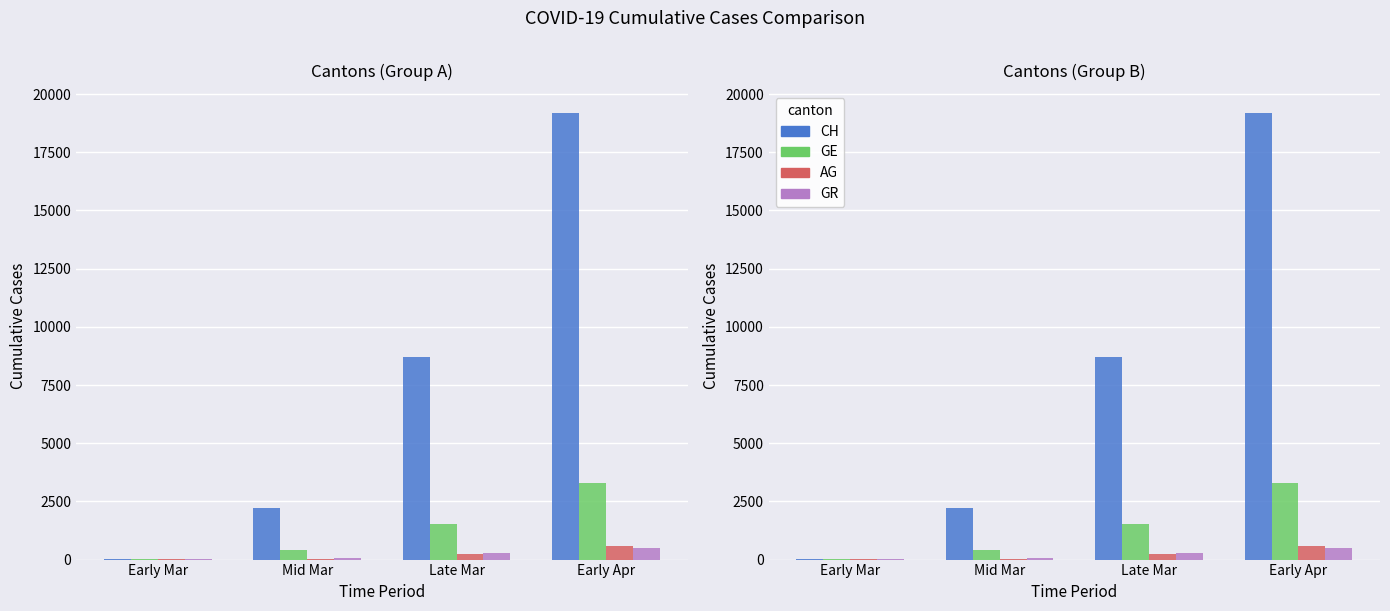

Which series has the largest total across all categories?

CH